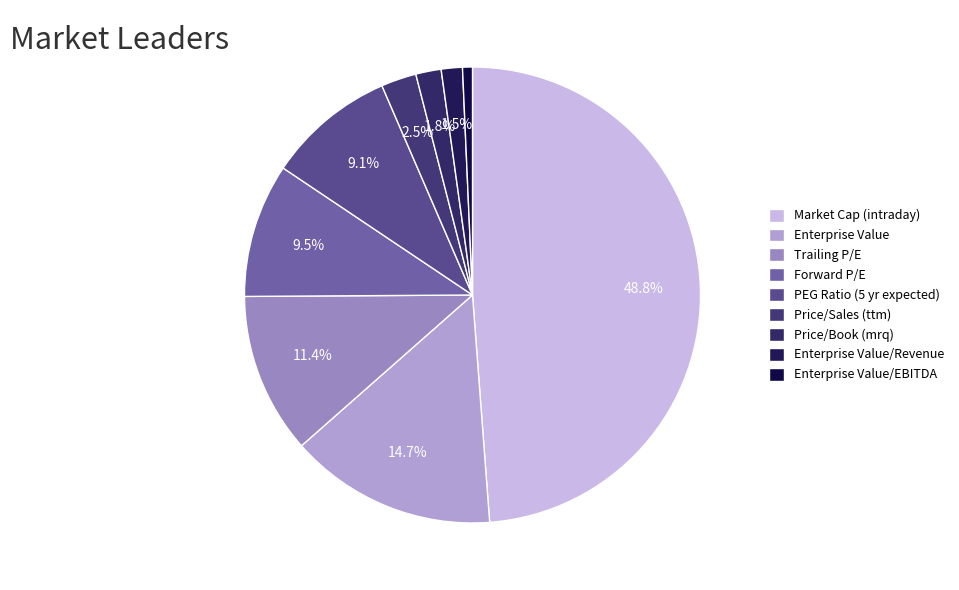

To the nearest percent, what is the difference between the largest and smallest slice percentages?

48%